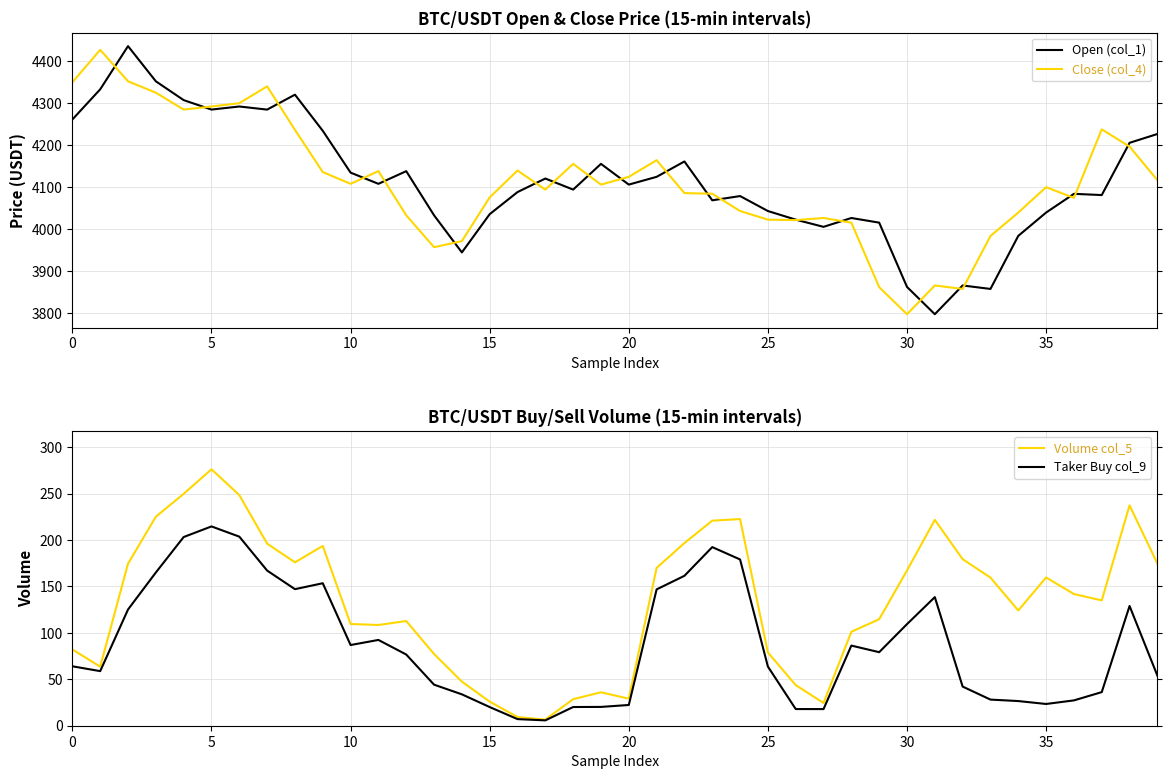

What is the difference between the second highest and minimum values in the col_4 series?

554.3